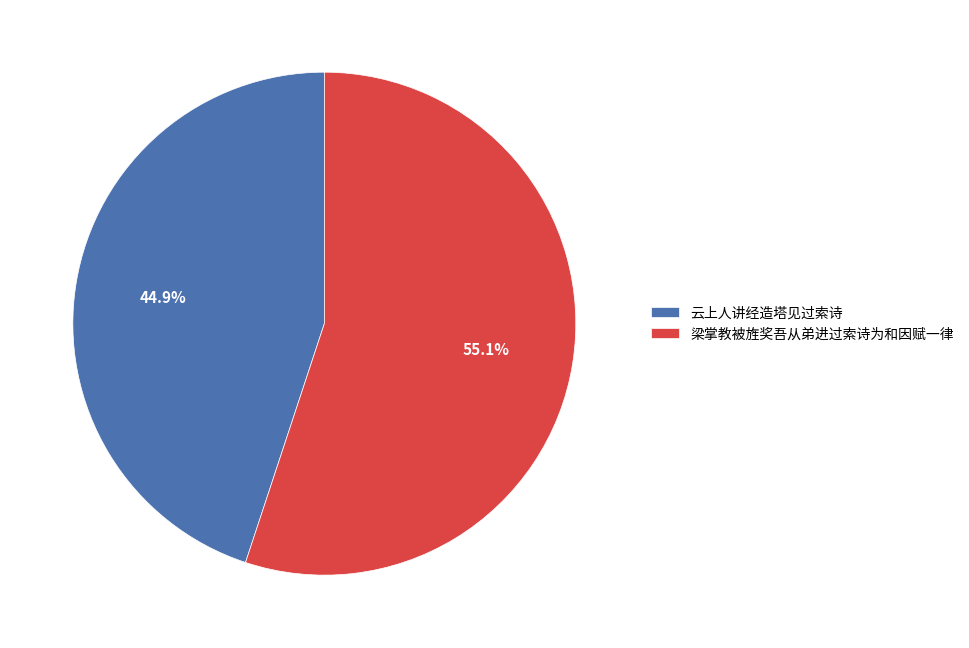

What is the total percentage of 梁掌教被旌奖吾从弟进过索诗为和因赋一律 and 云上人讲经造塔见过索诗?

100.0%